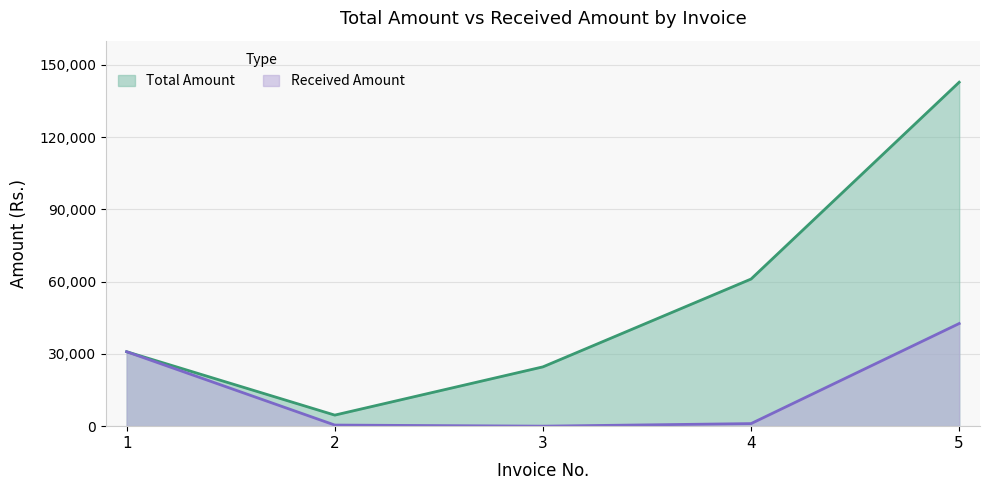

What are all the series names shown in the legend?

Total Amount, Received Amount